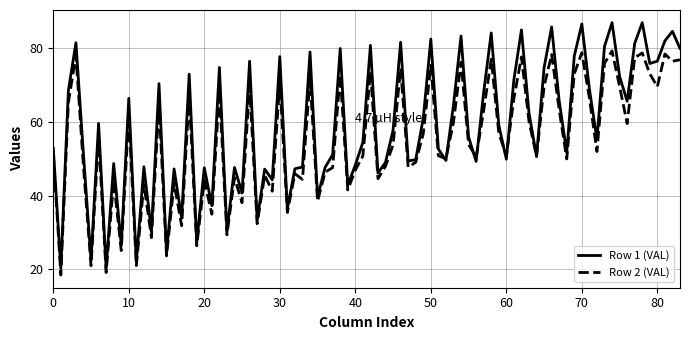

List the series in order of their overall mean, highest first.

Row 1 (VAL), Row 2 (VAL)